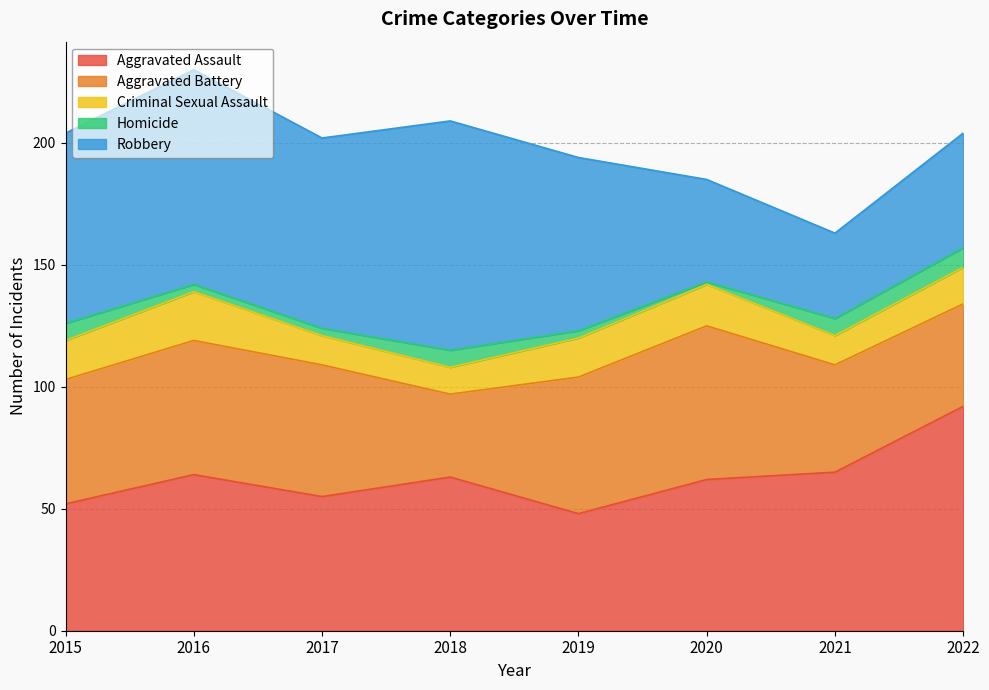

What is the minimum value shown in the chart?

1